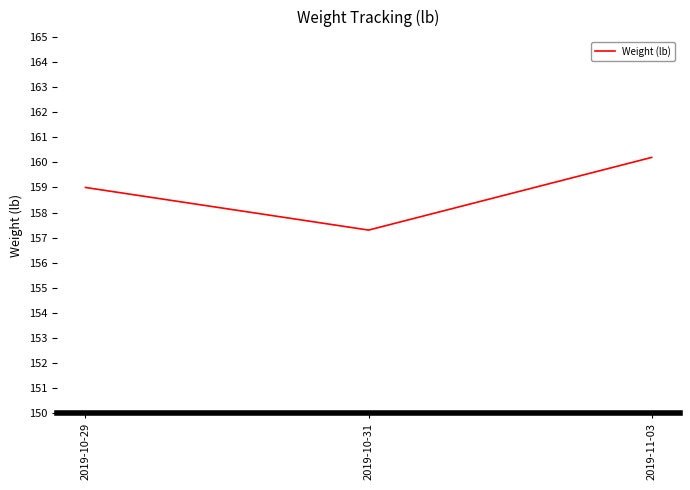

Reading right to left, transcribe all the data shown in this chart.

2019-11-03=160.2	2019-10-31=157.3	2019-10-29=159.0